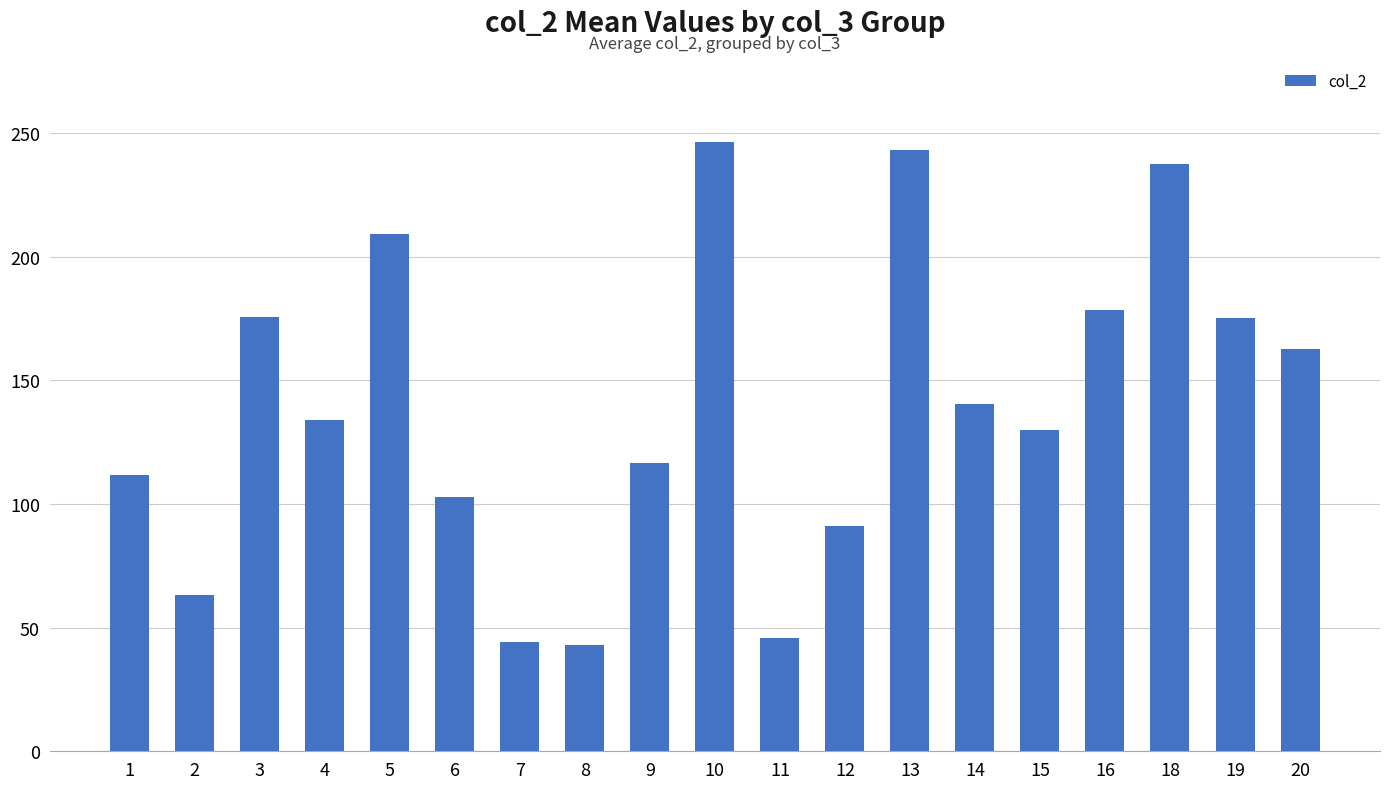

True or false: the data shows 63.0 at 2.

True